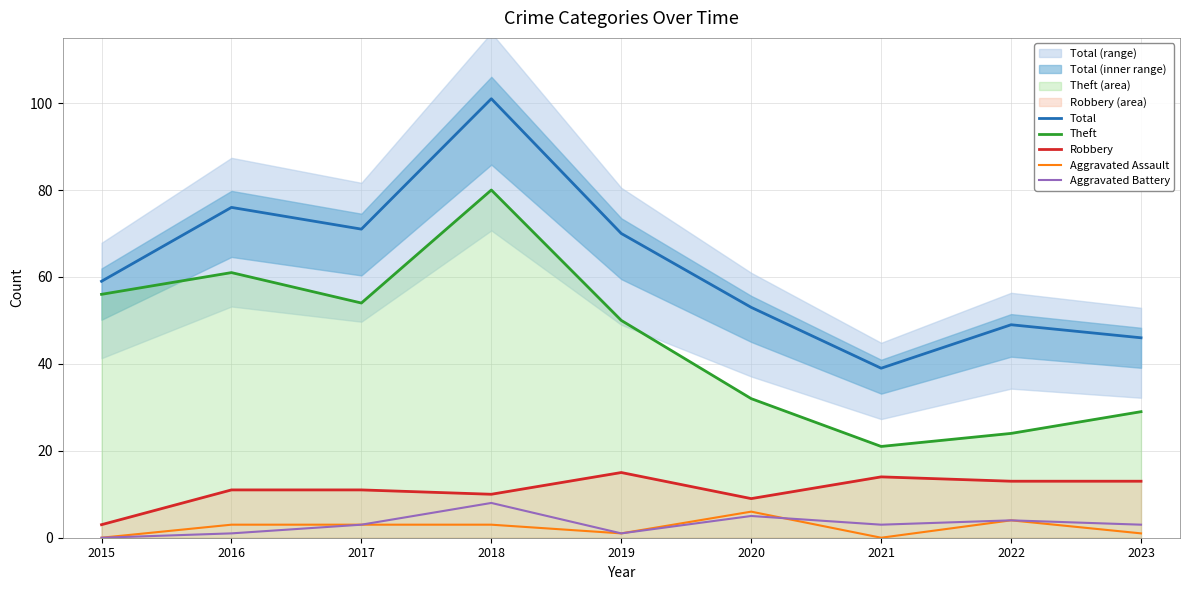

Which series has the largest range (max minus min)?

Total